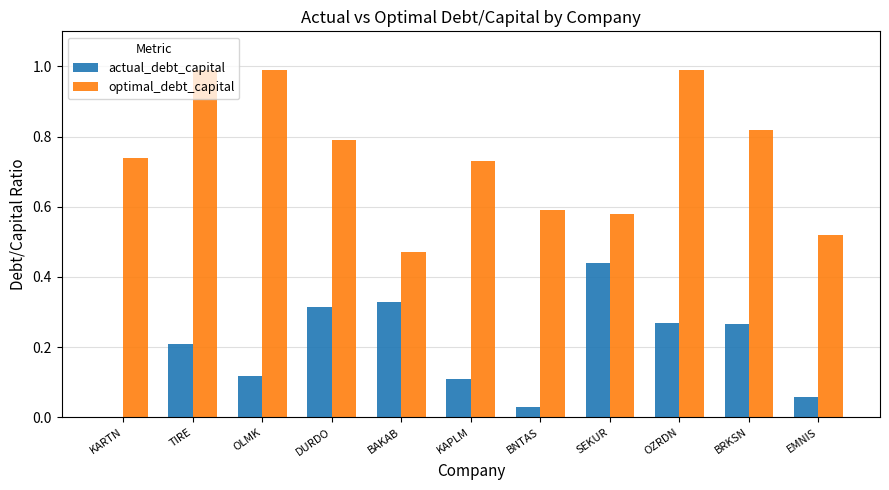

Between BNTAS and OZRDN, which series saw the biggest shift?

optimal_debt_capital